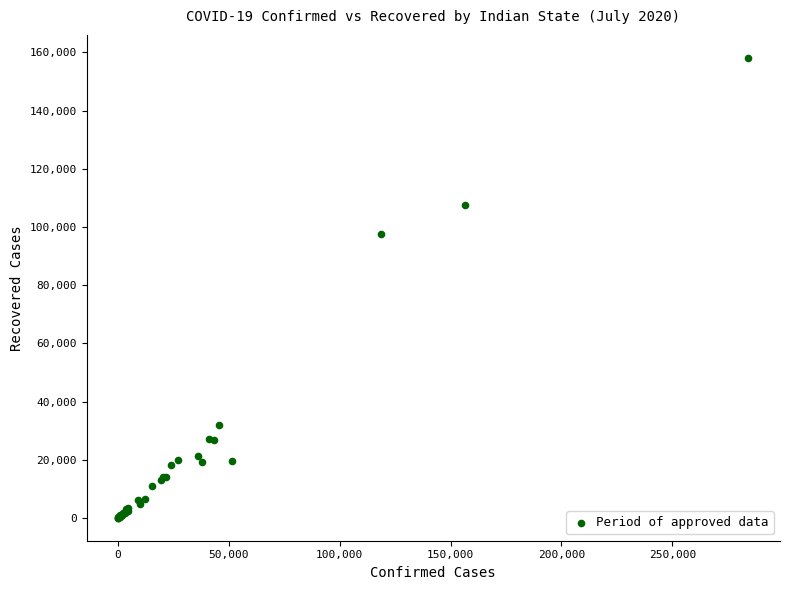

What Y value in the scatter plot is closest to 79103?

97693